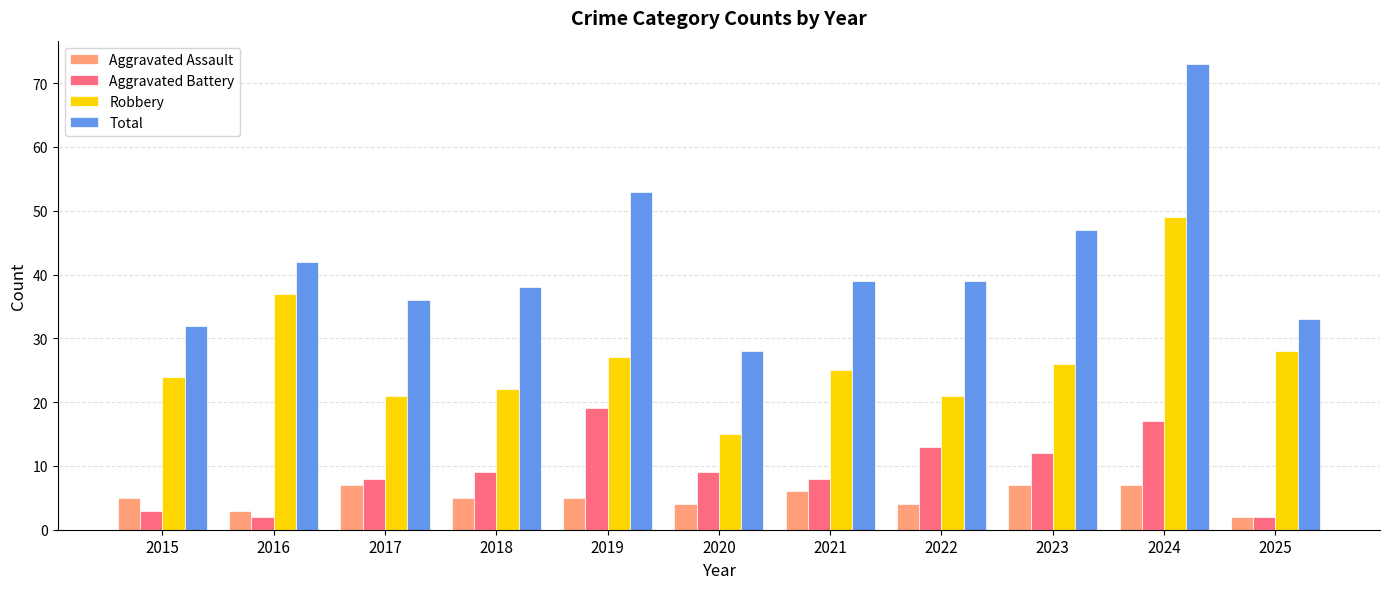

What is the difference between the maximum and minimum values in the Robbery series?

34